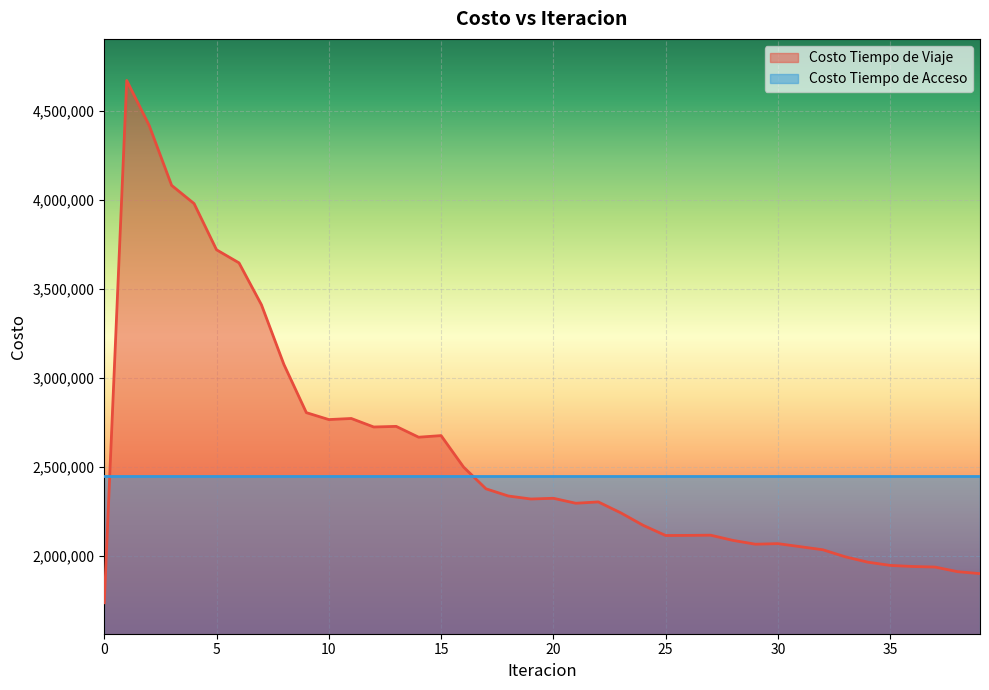

Rank the categories by value from lowest to highest.

0, 39, 38, 37, 36, 35, 34, 33, 32, 31, 29, 30, 28, 25, 26, 27, 24, 23, 21, 22, 19, 20, 18, 17, 16, 14, 15, 12, 13, 10, 11, 9, 8, 7, 6, 5, 4, 3, 2, 1